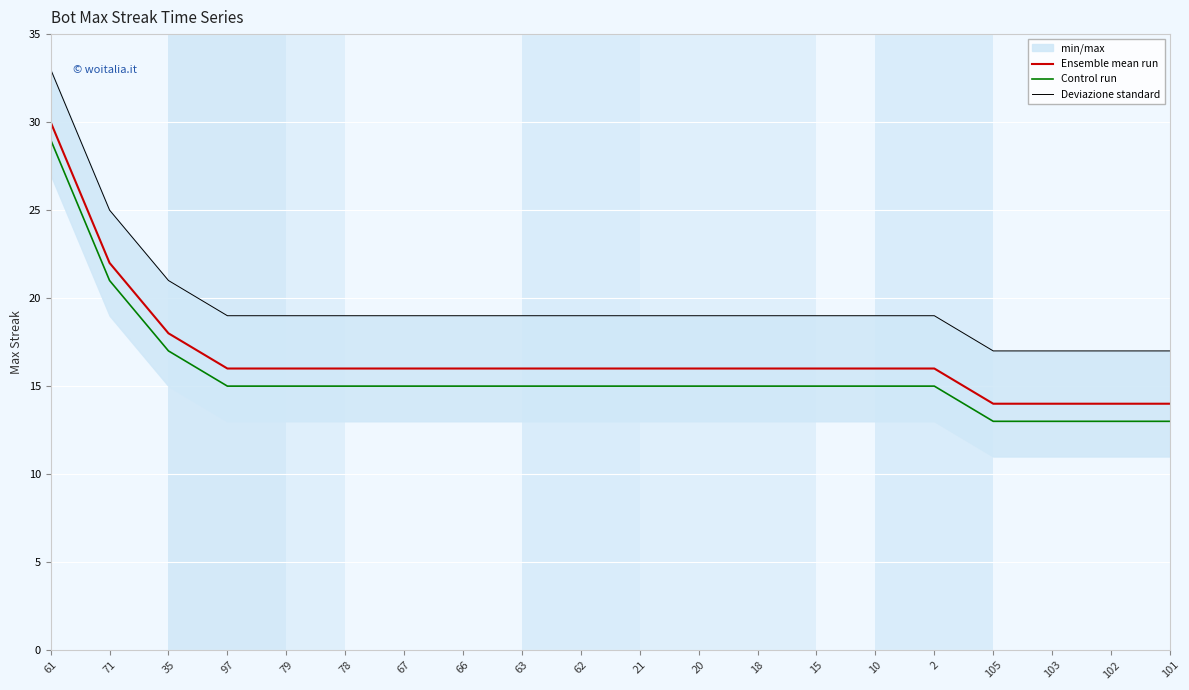

True or false: Ensemble mean run and Deviazione standard intersect in this chart.

False